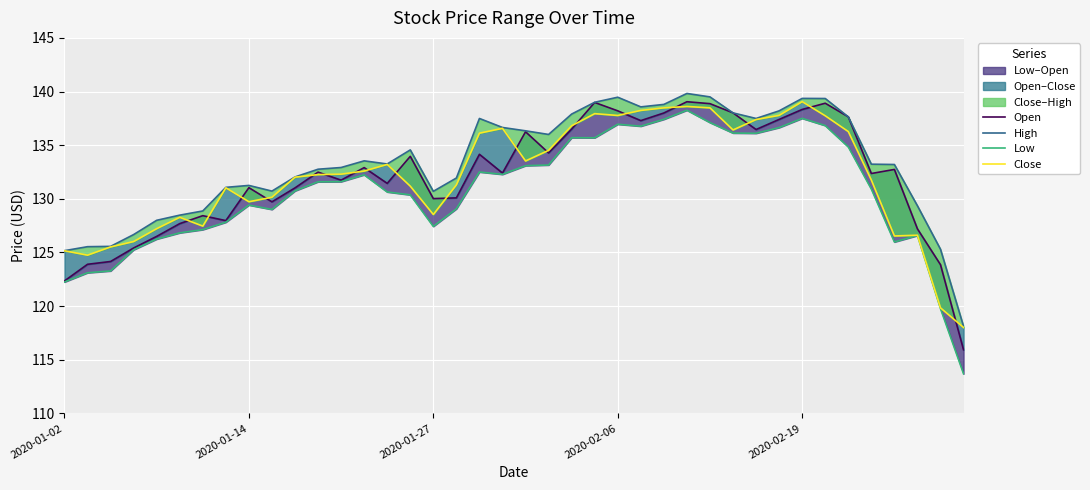

What is the sum of the Close values at 5 and 6?

255.7